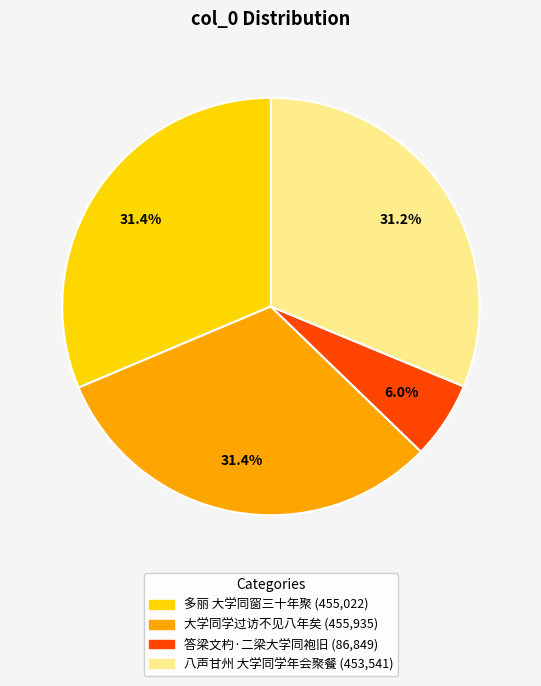

The 大学同学过访不见八年矣 slice represents 31% of the pie. True or false?

True